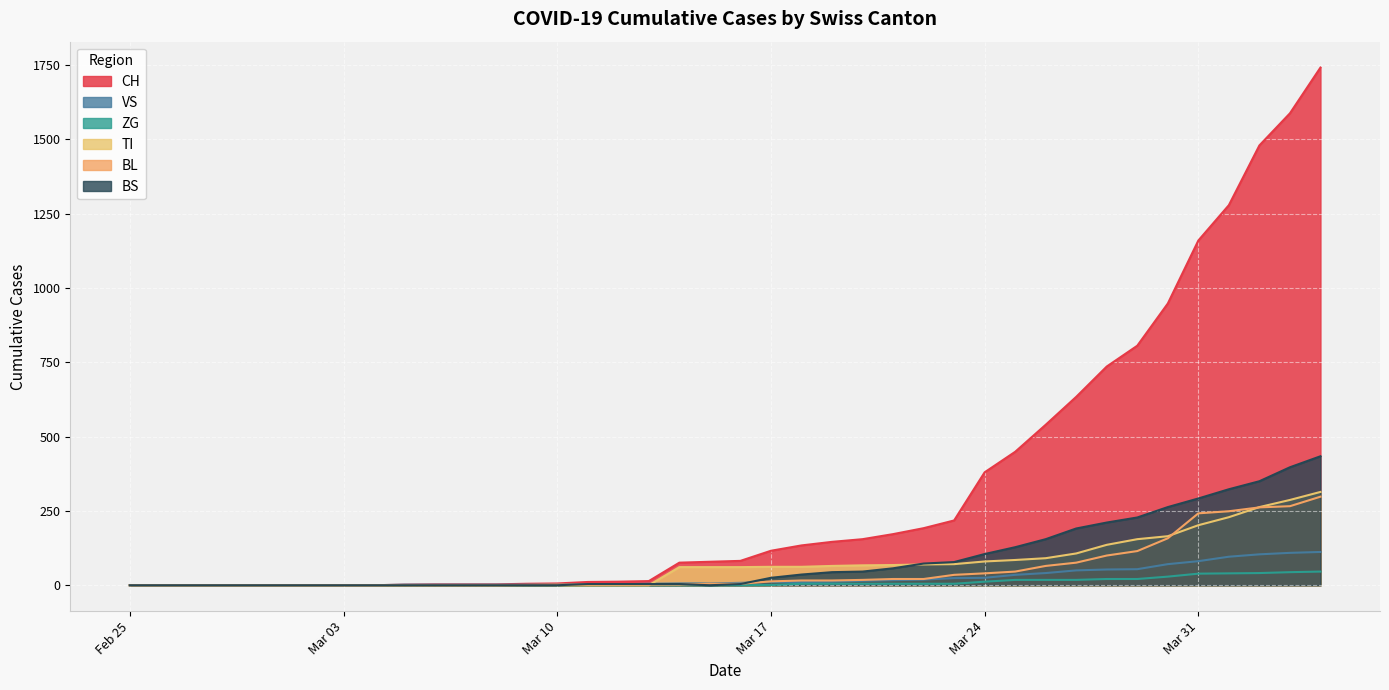

Which series changed the most between 2020-03-09 and 2020-03-19?

CH